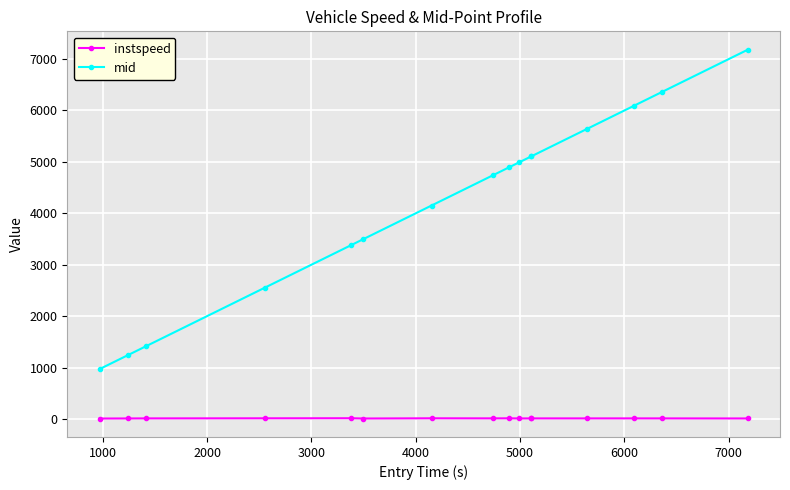

What is the greatest value displayed?

7180.4